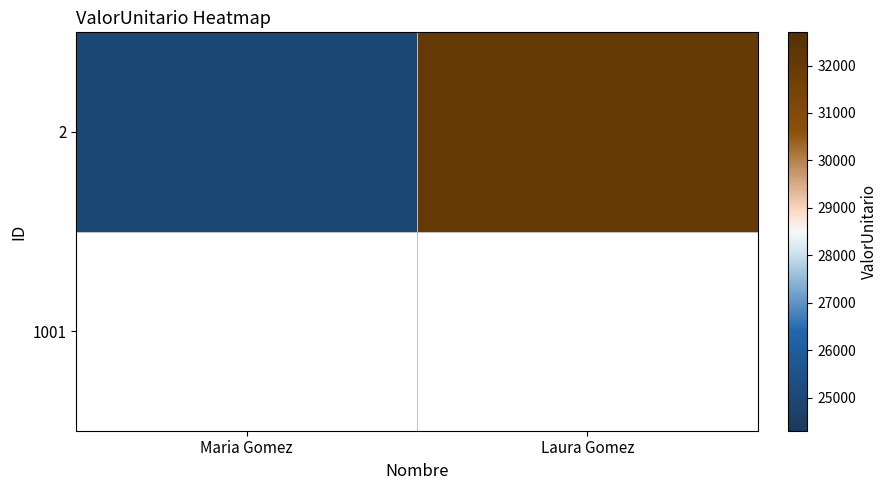

Which category has the highest value across all series?

Laura Gomez